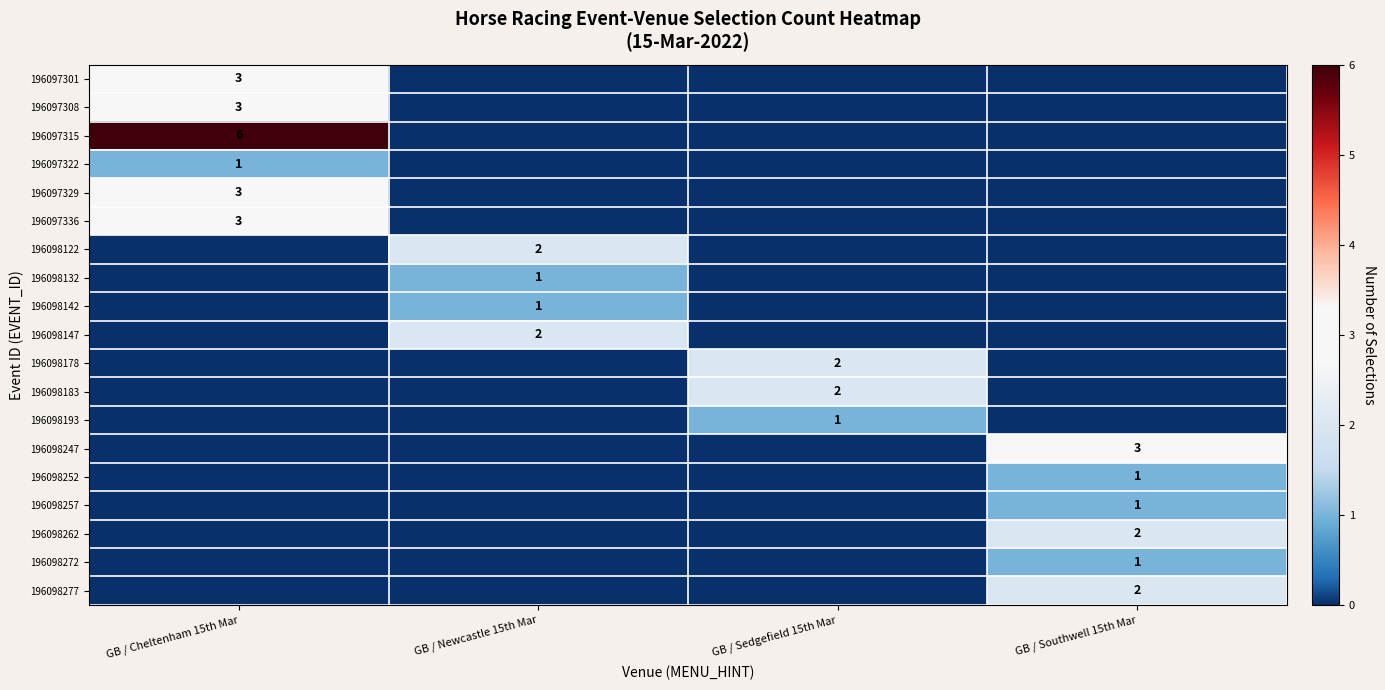

Is it true that 196097336 equals 3 at GB / Cheltenham 15th Mar?

True